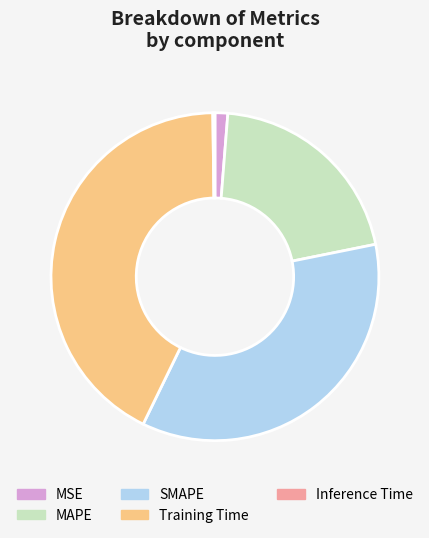

What is the largest slice in the pie chart?

Training Time